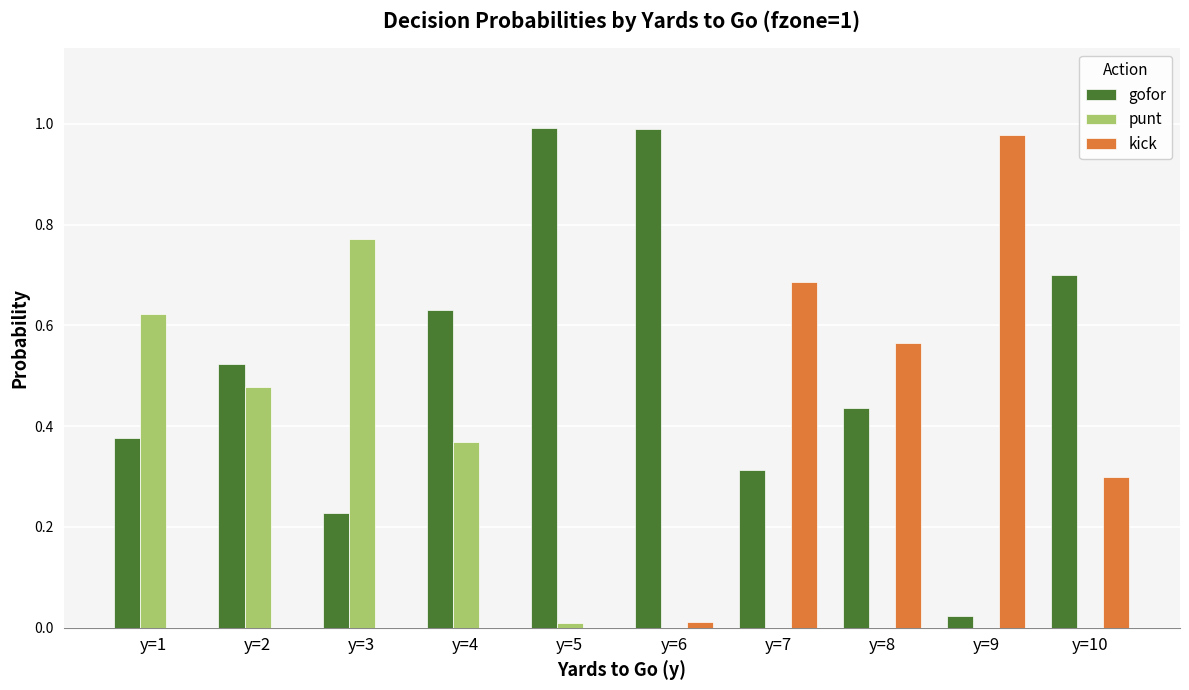

What is the sum of all gofor values?

5.2